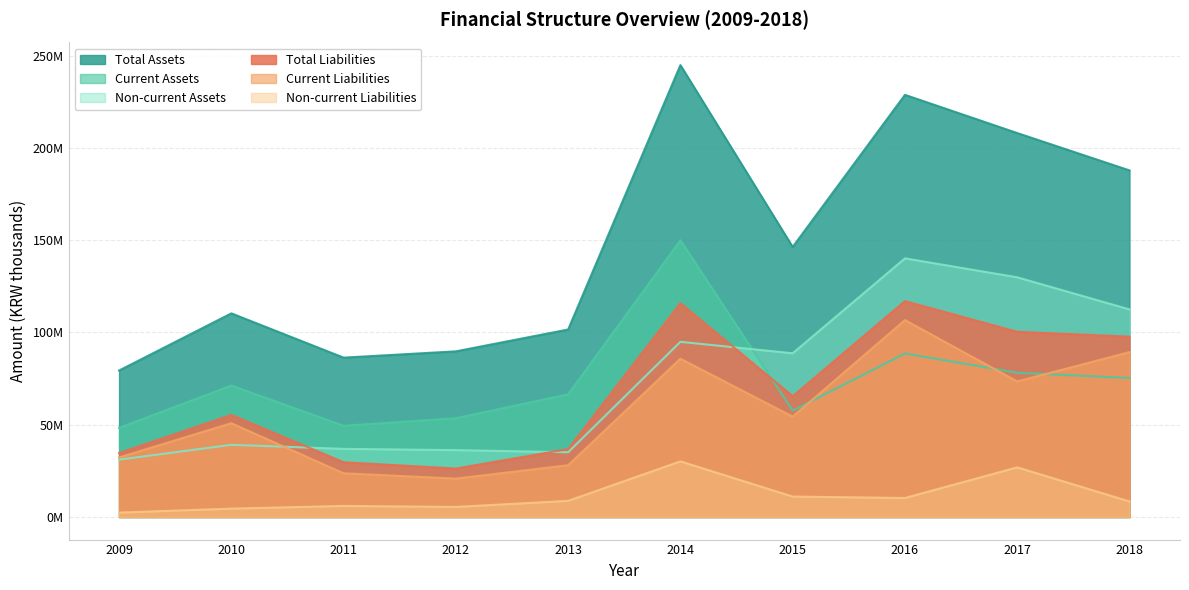

Which series changed the most between 2015 and 2018?

Total Assets